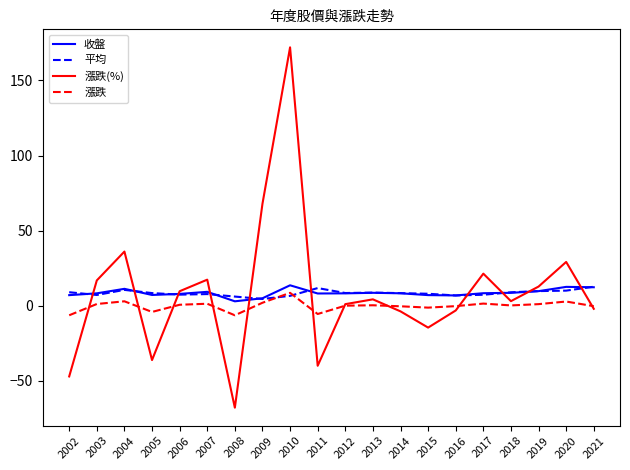

What is the greatest value displayed?

172.0